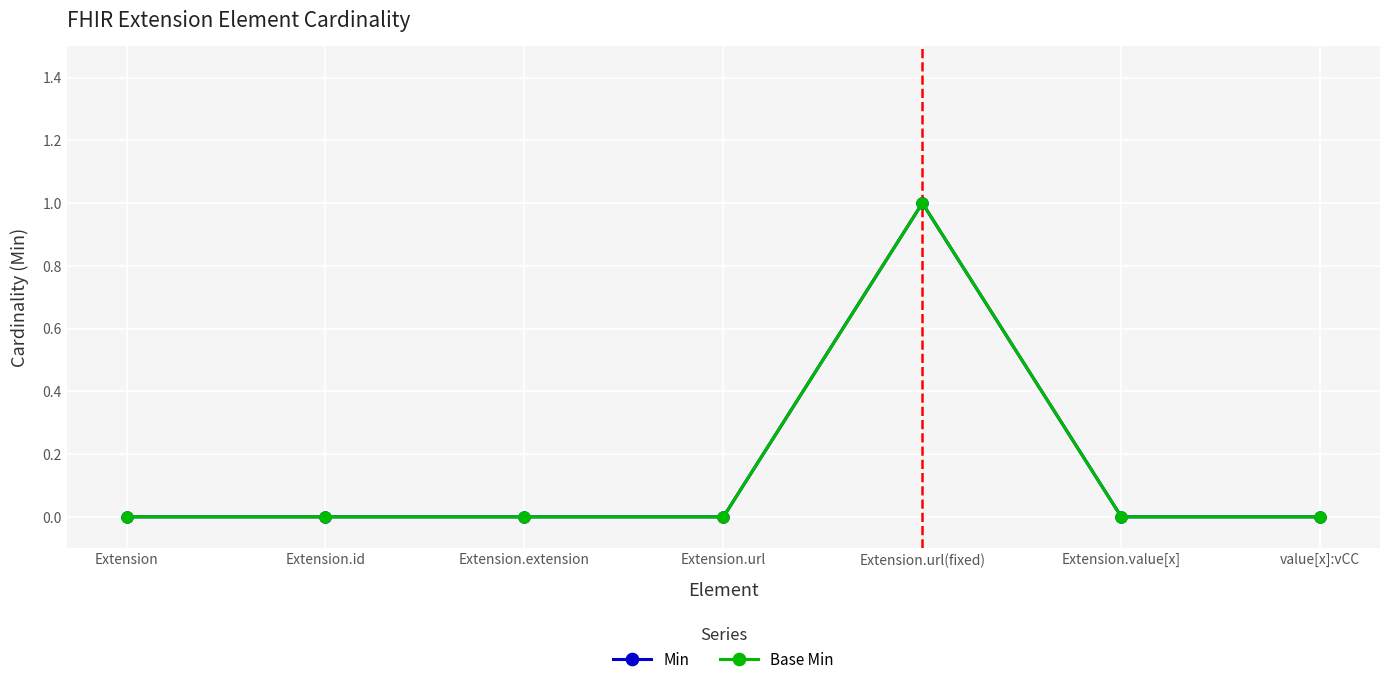

Count the Min values in the range 0 to 1.

7